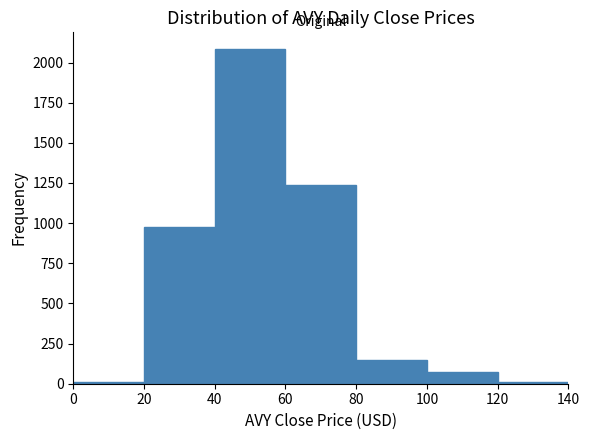

Over which range of the x-axis is the bar tallest?

40 to 60